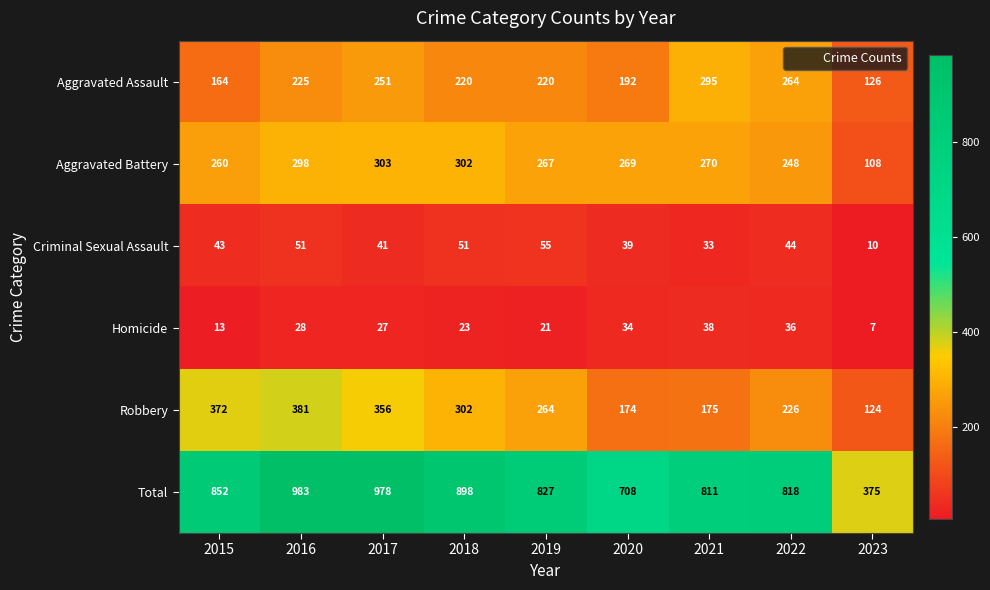

Read the Aggravated Assault value at 2021.

295